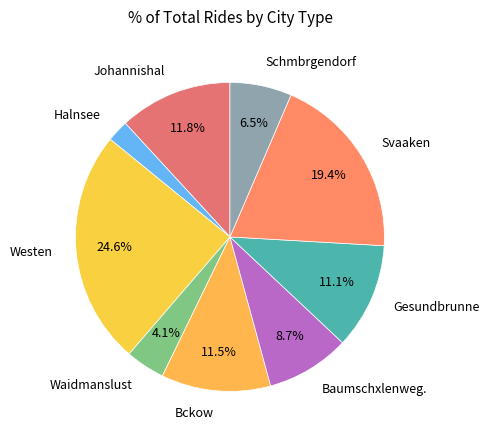

What is the smallest slice in the pie chart?

Halnsee